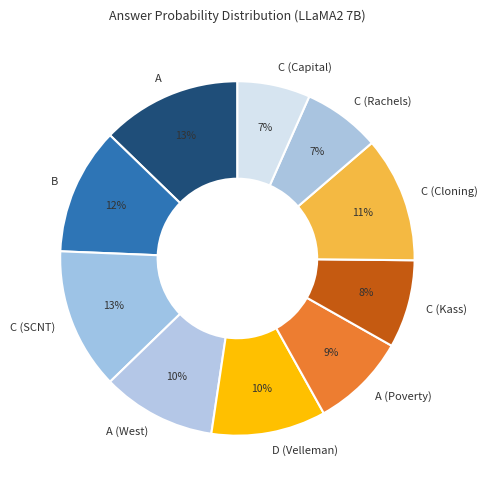

Do C (Kass) and A together represent more than half of the pie?

No